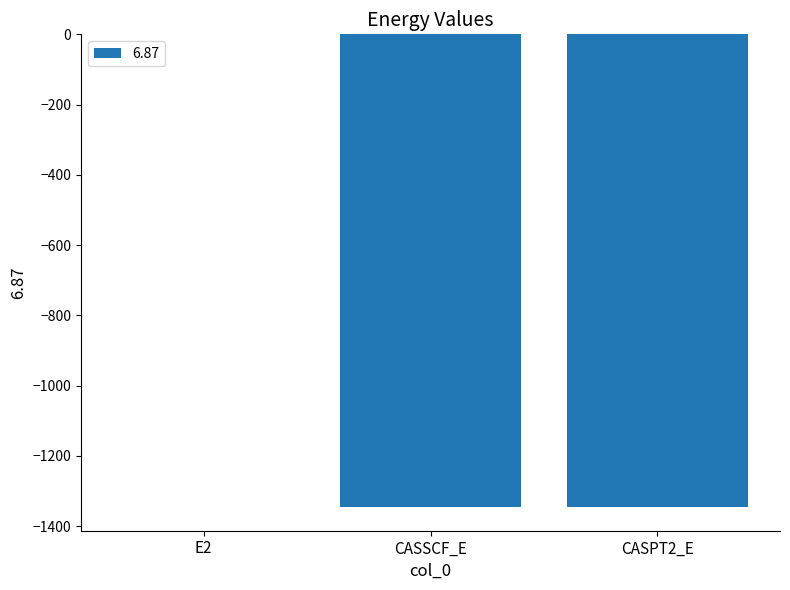

What is the sum of the values at CASPT2_E and CASSCF_E?

-2691.3